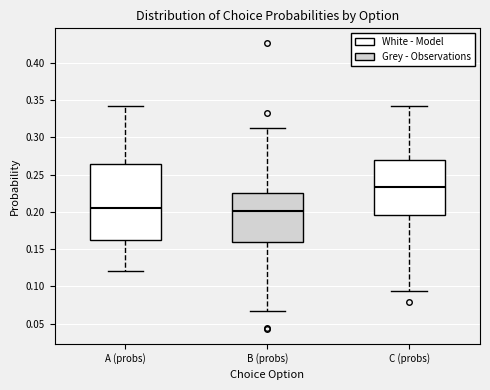

Where does the median line of the box for A (probs) sit on the y-axis? The values are not printed on the chart, so give them approximately, as read against the axis.

0.205